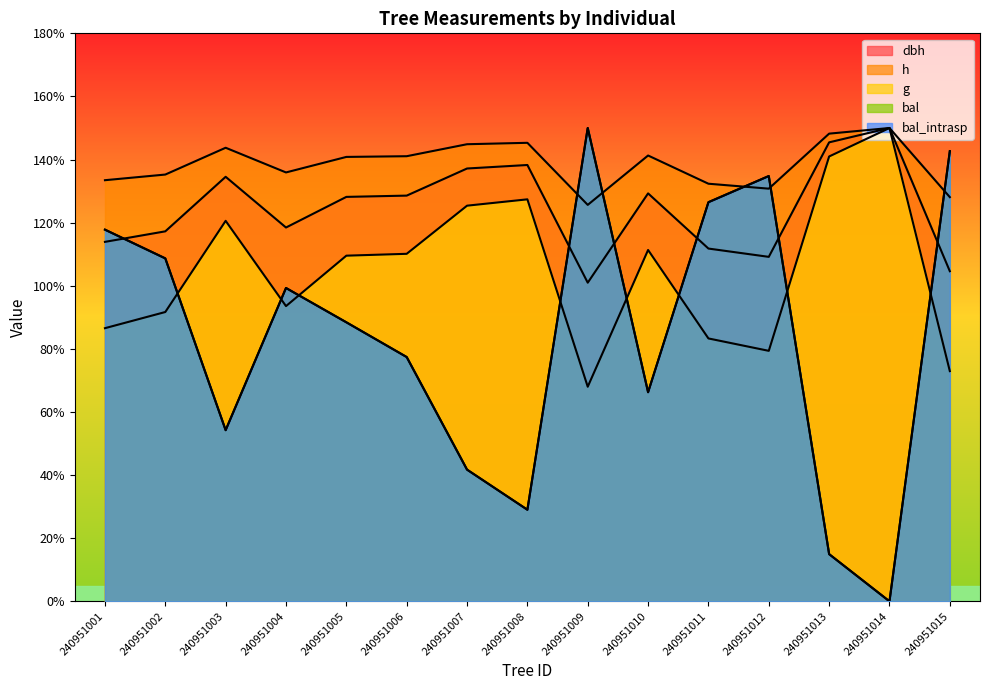

Which series changed the most between 240951008 and 240951015?

bal